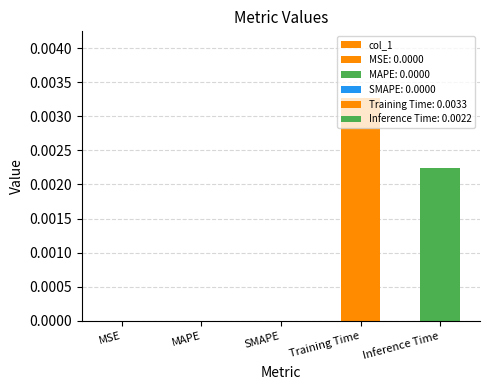

Which has a higher value, Training Time or Inference Time?

Training Time